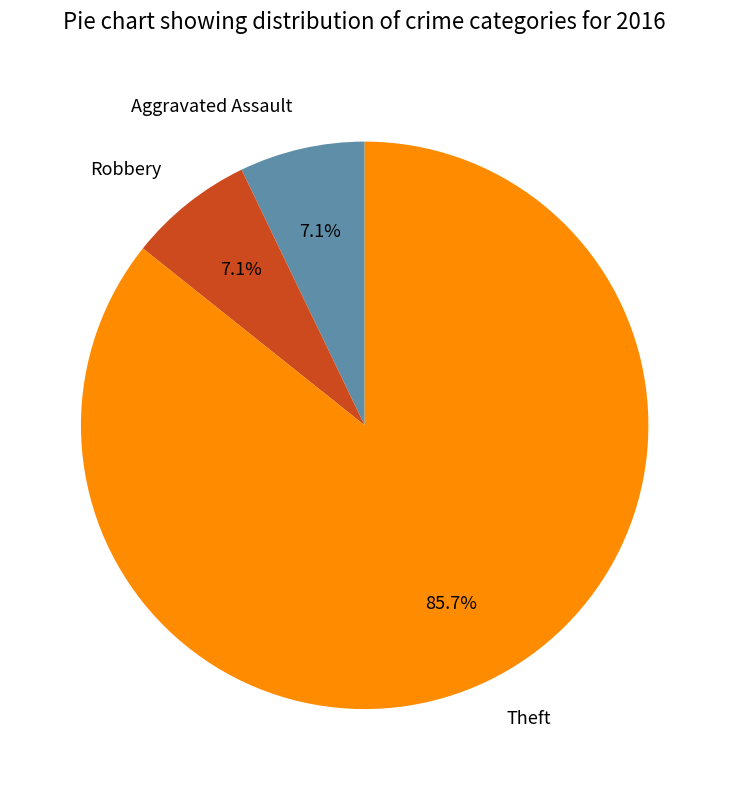

Which category has the biggest portion of the pie?

Theft